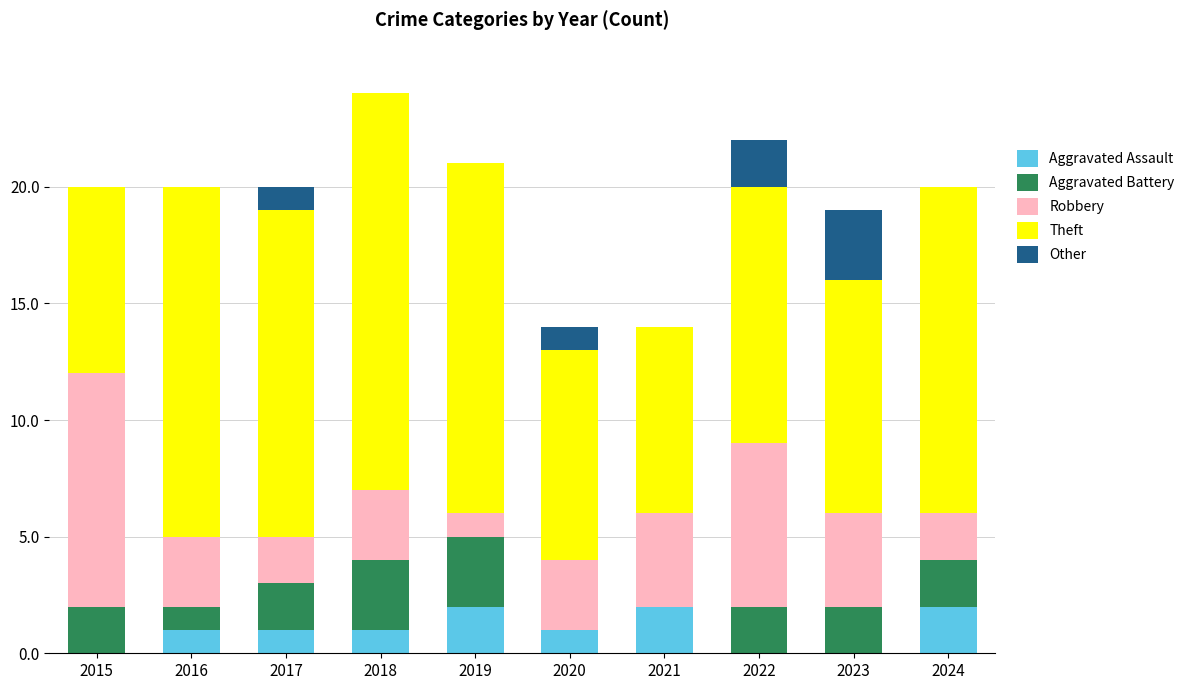

What is the total value across all series at 2017?

20